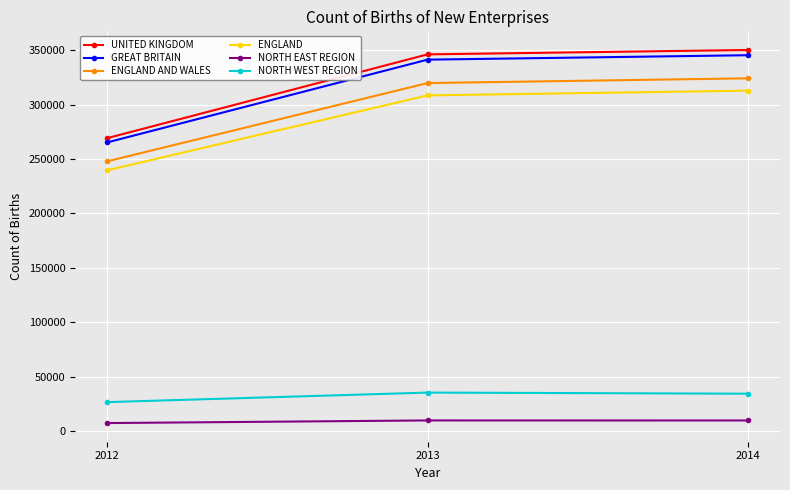

Does the chart have visible grid lines?

Yes